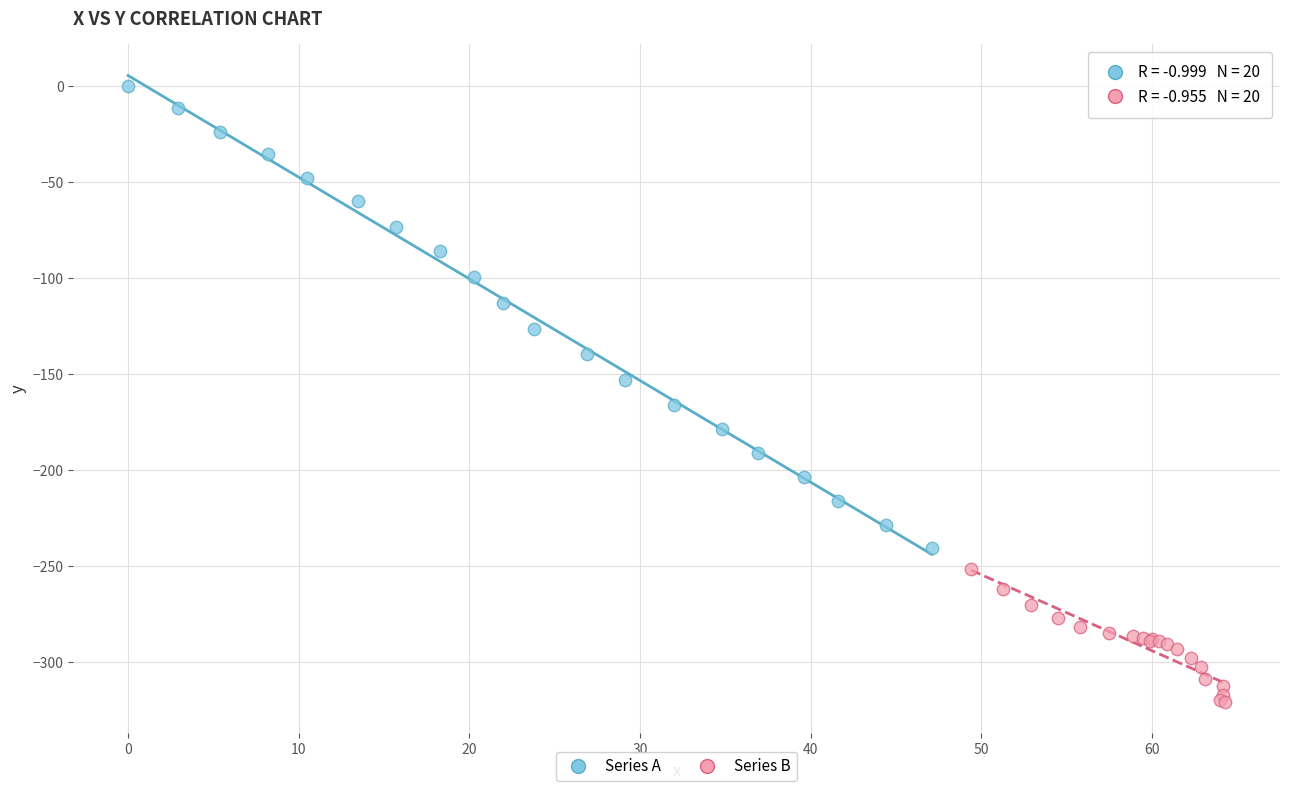

Which series contains the highest Y value?

Series A